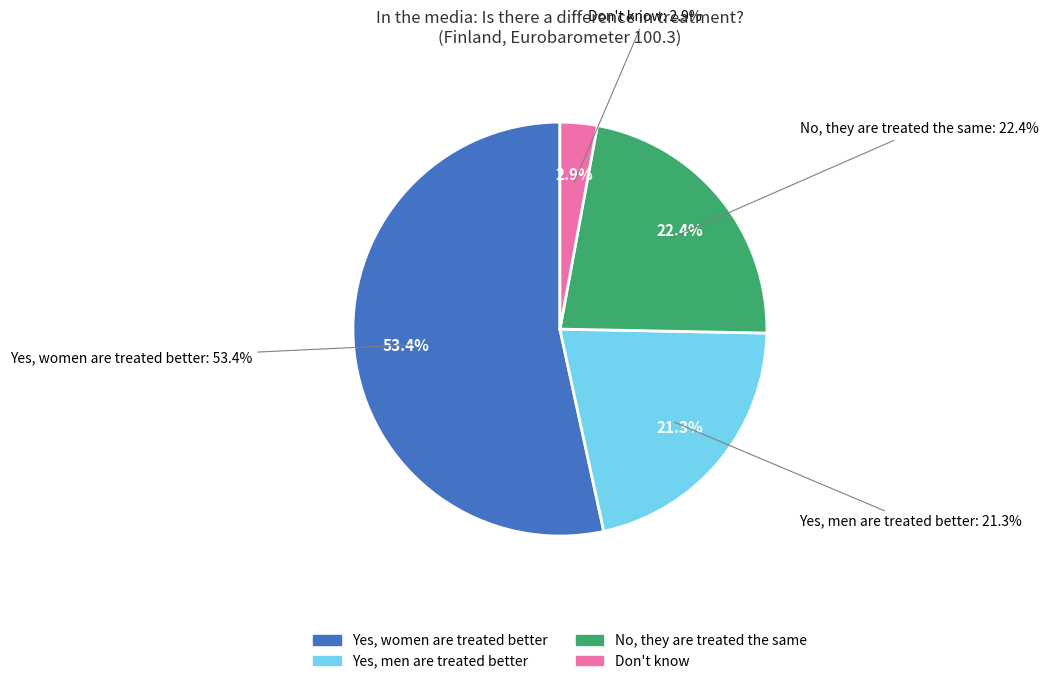

What portion of the pie excludes No, they are treated the same?

77.6%